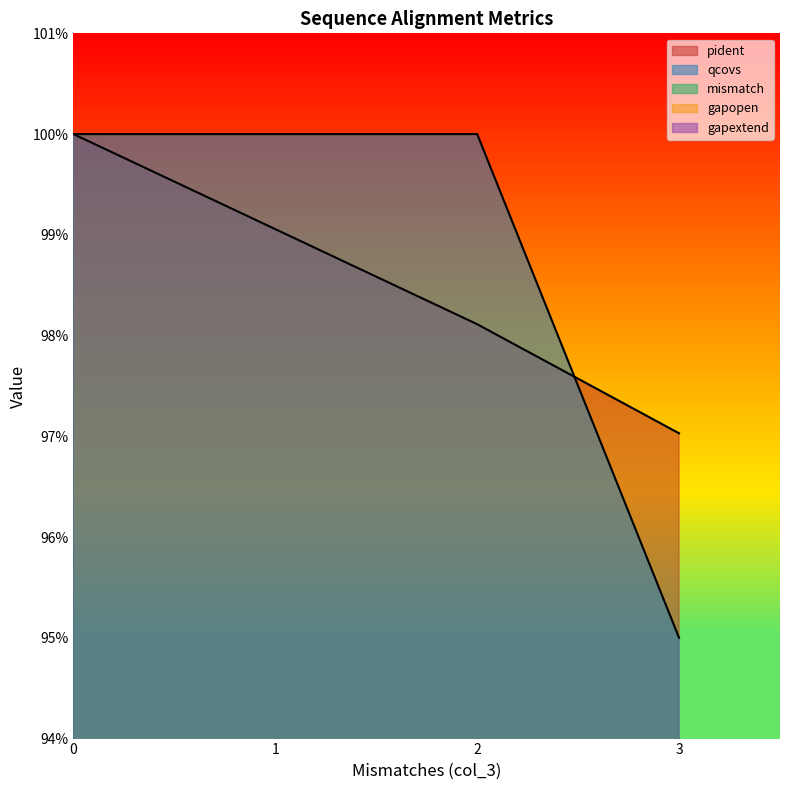

At which label does qcovs reach its minimum?

3